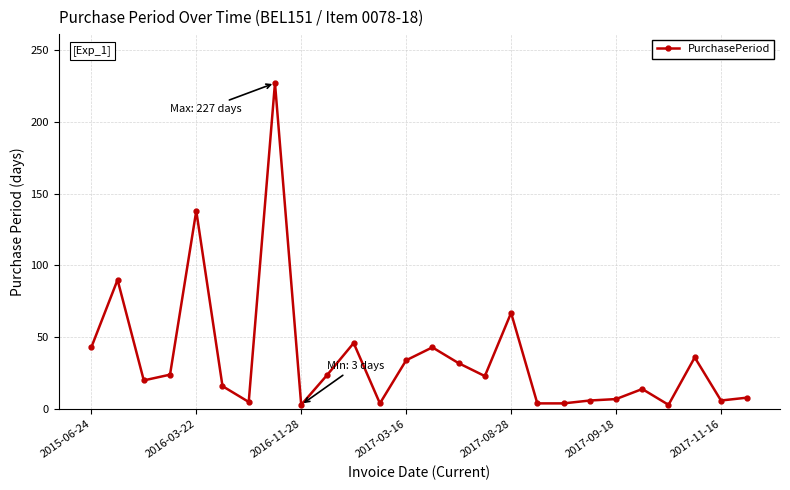

What is the maximum value shown in the chart?

227